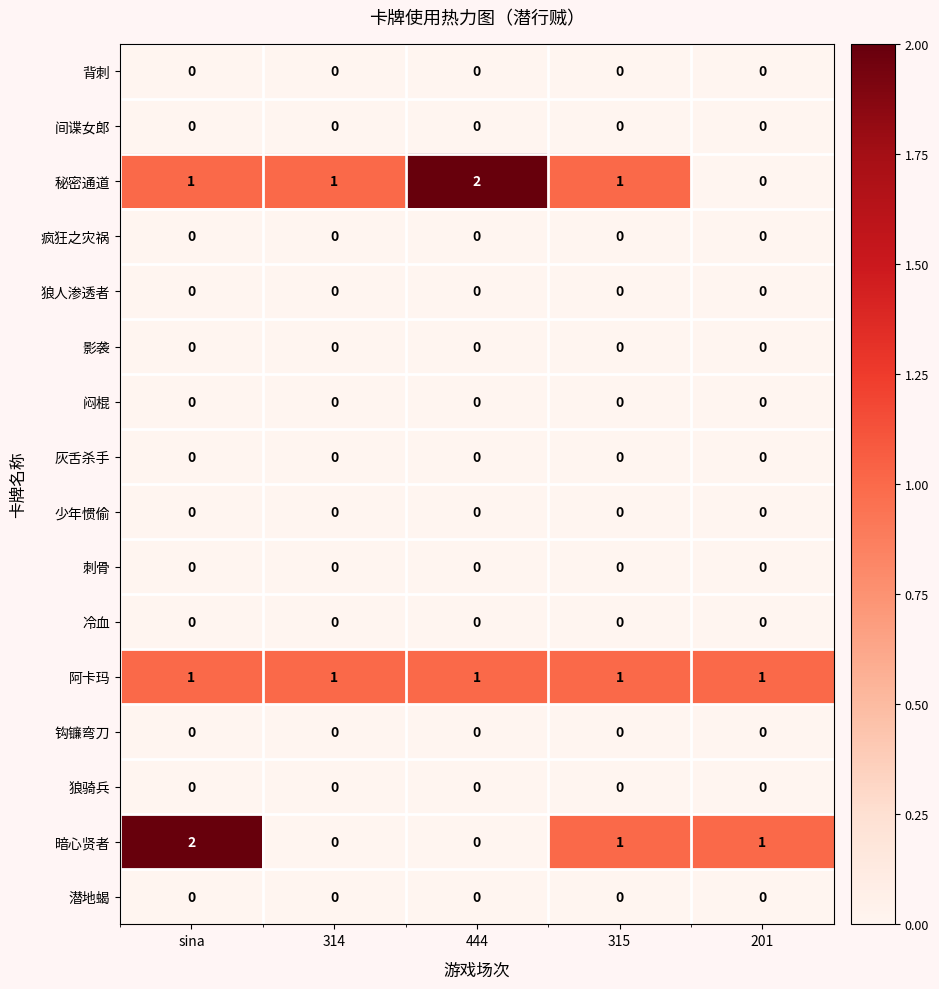

At how many categories does at least one series exceed 0?

5